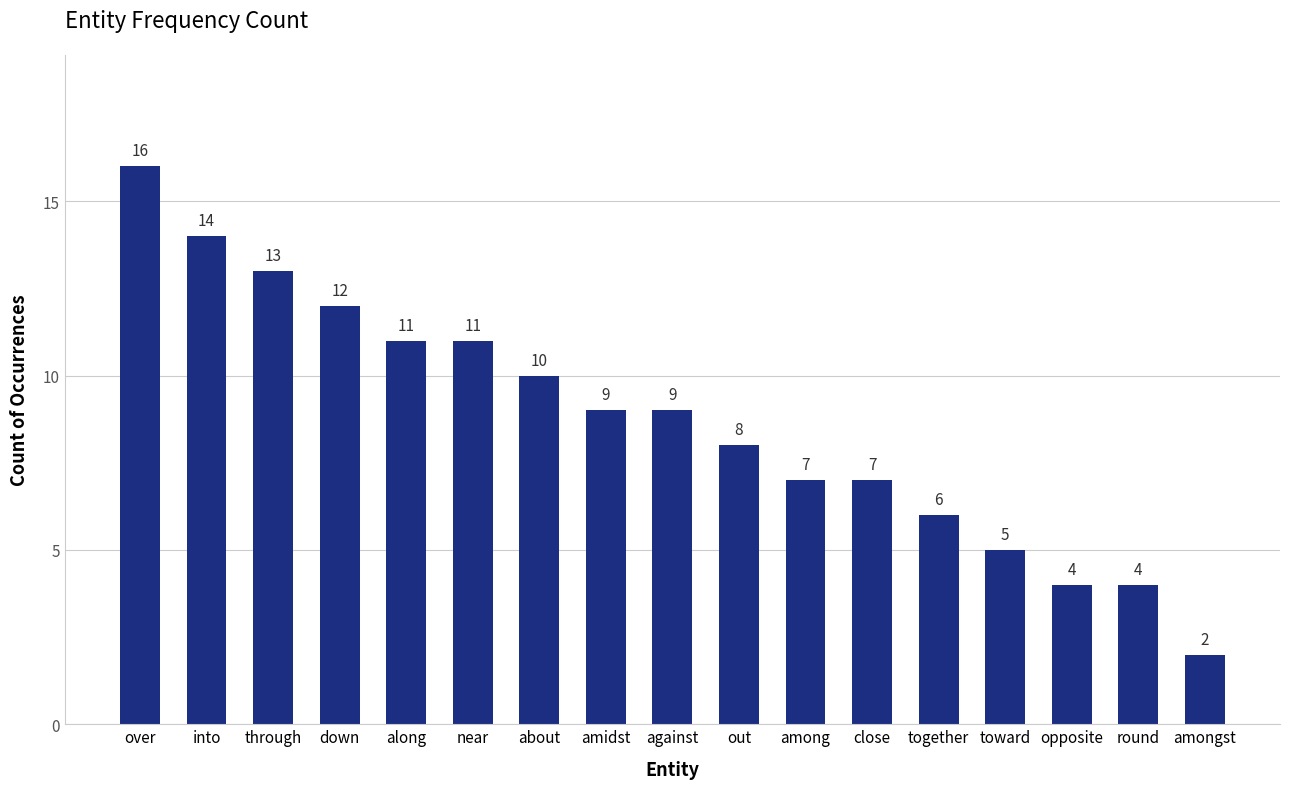

What is the sum of the values at toward and amongst?

7